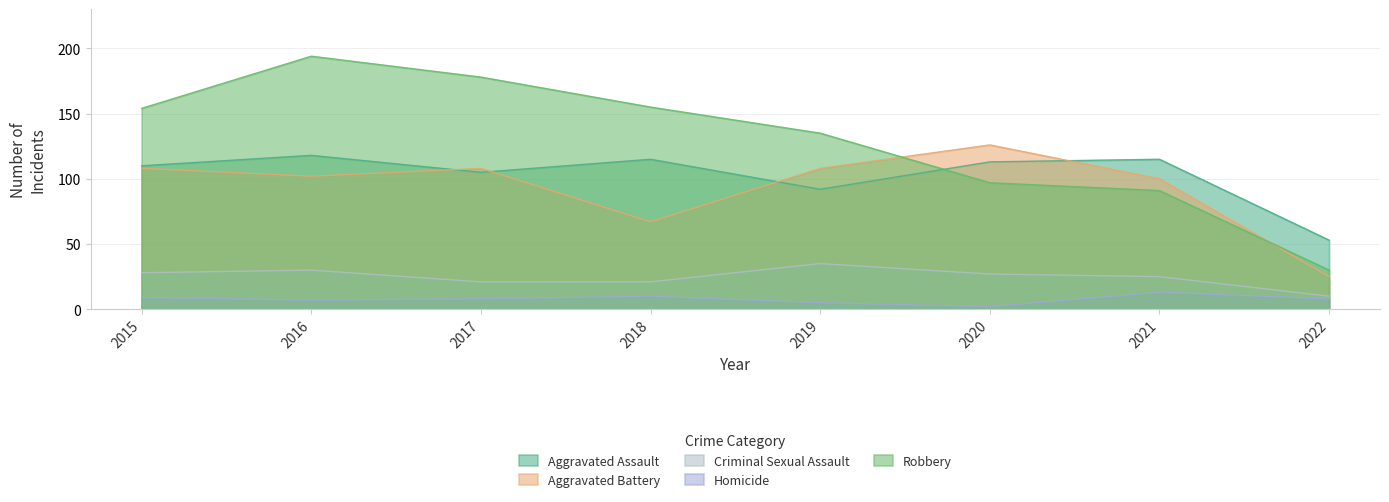

What are all the series names shown in the legend?

Aggravated Assault, Aggravated Battery, Criminal Sexual Assault, Homicide, Robbery